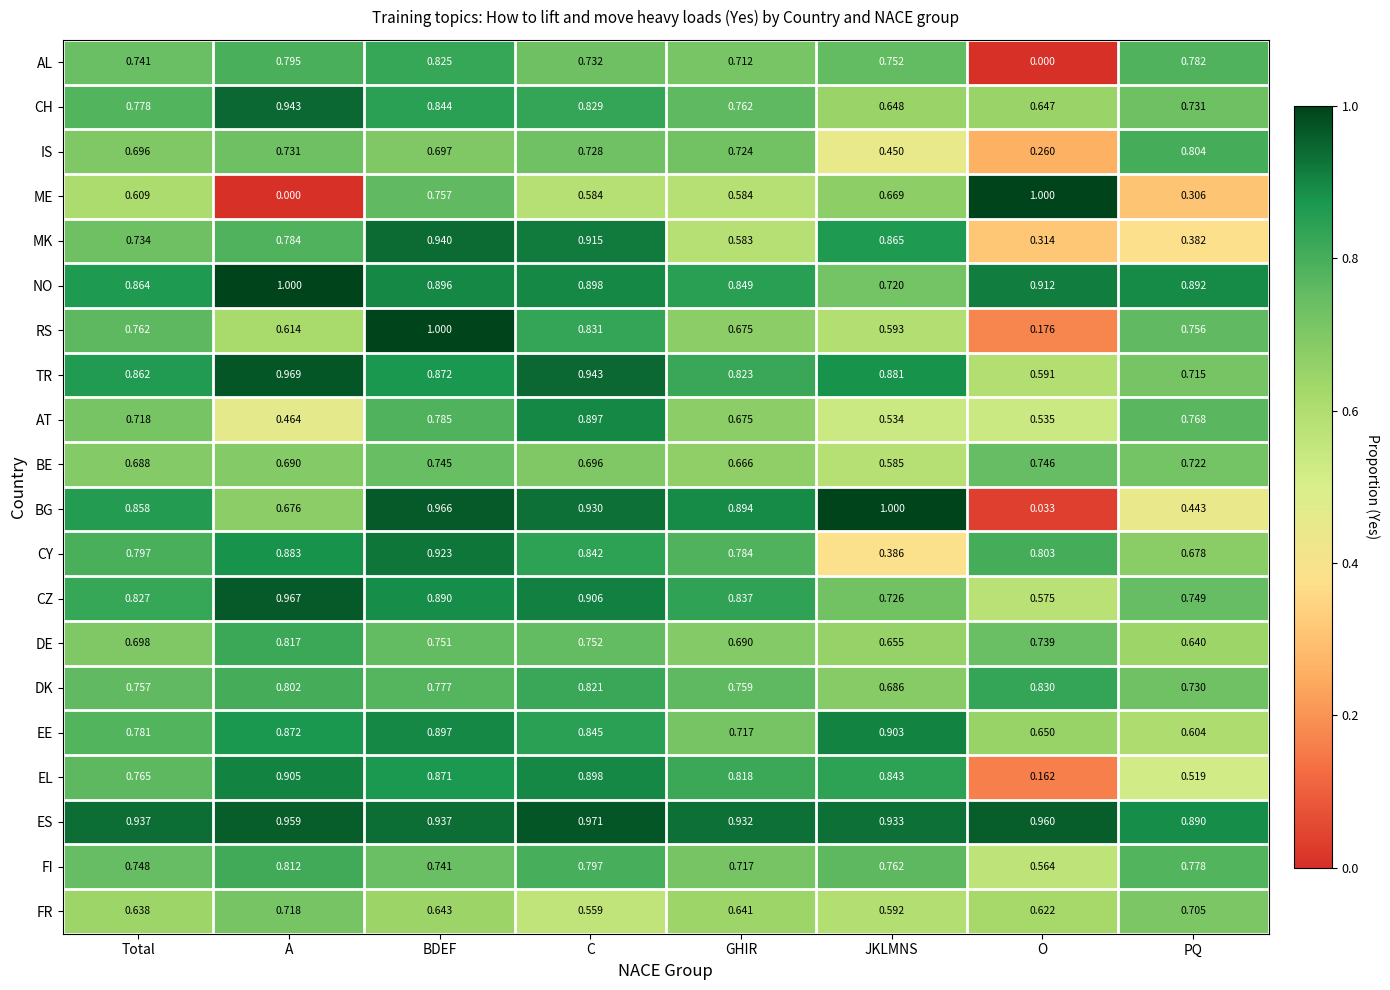

At which category is the sum across all series the highest?

BDEF